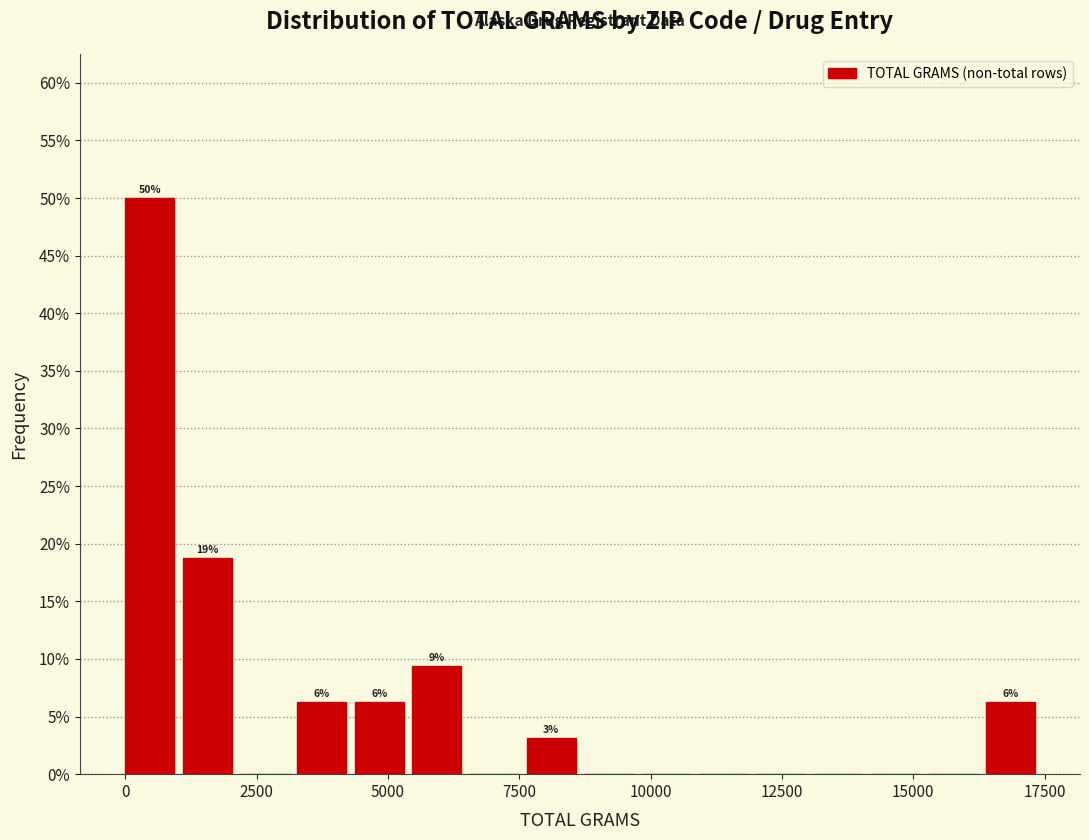

Read against the x-axis, roughly where is the centre of the tallest bar?

500